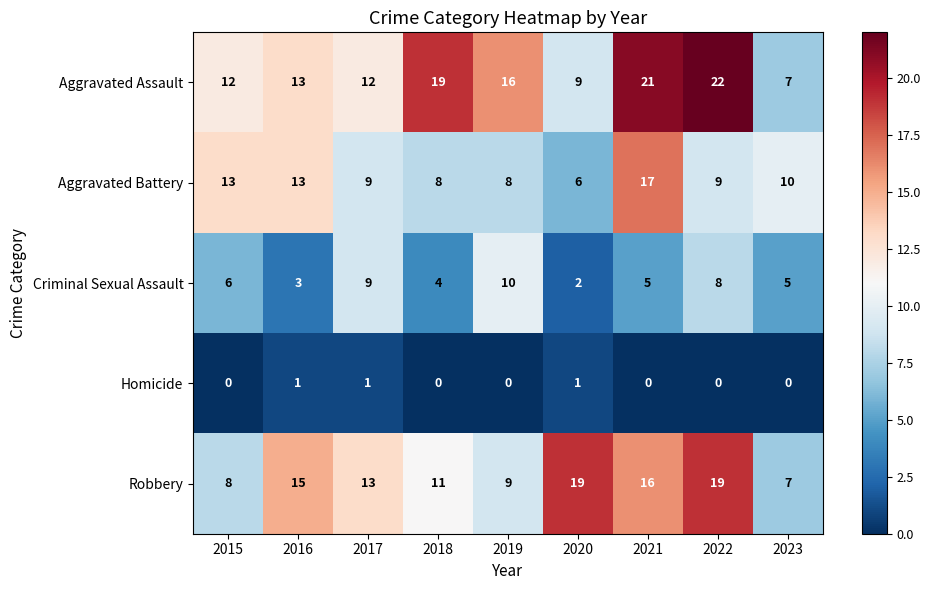

What is the difference between the highest and lowest values at 2017?

12